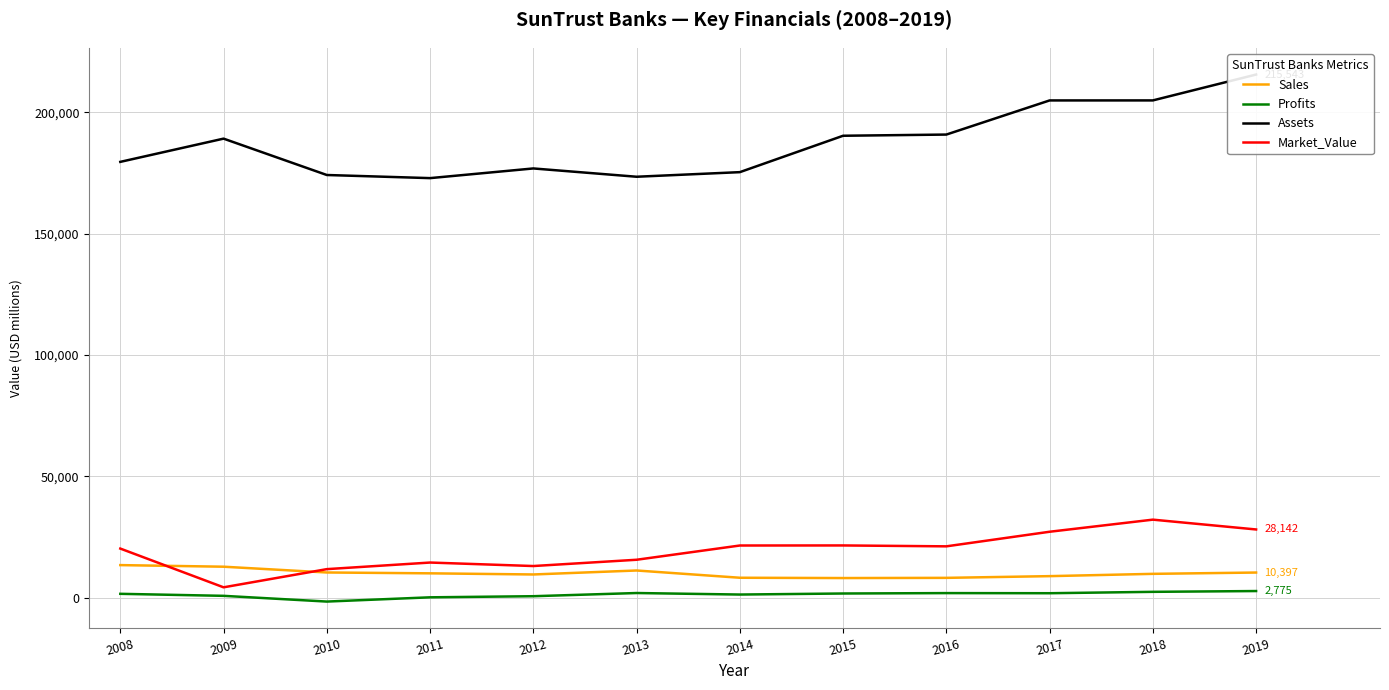

What is the difference between the maximum and minimum values in the Sales series?

5334